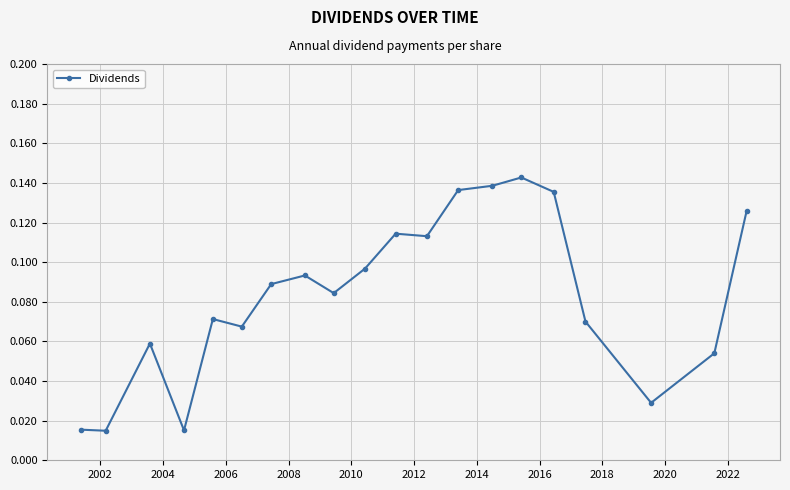

How many data points does each series have?

20